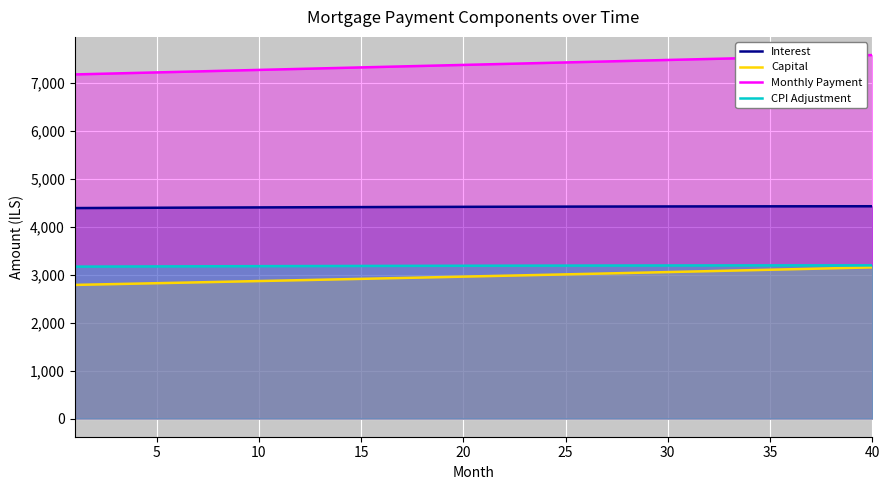

Which series has the largest total across all categories?

Monthly Payment